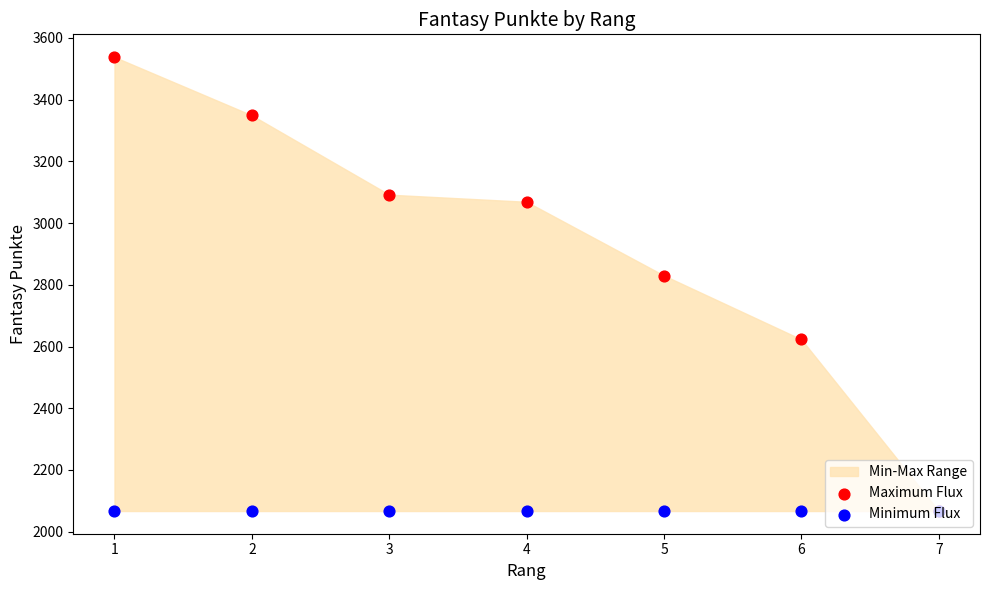

Is the value of Minimum Flux at 1 greater than the value of Maximum Flux at 2?

No